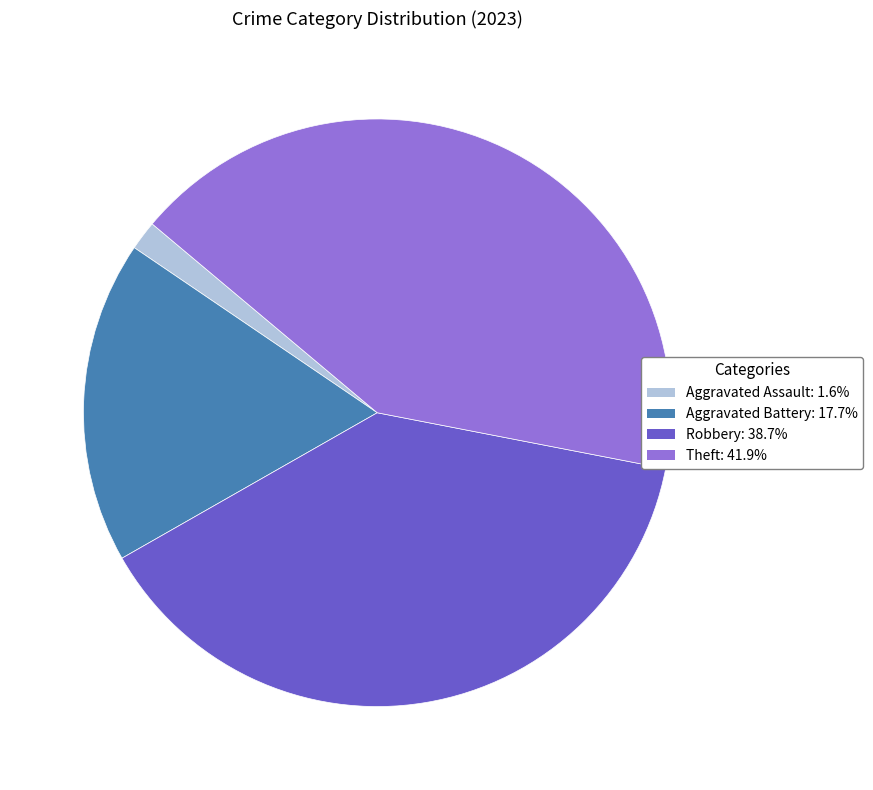

How many segments does this pie chart have?

4